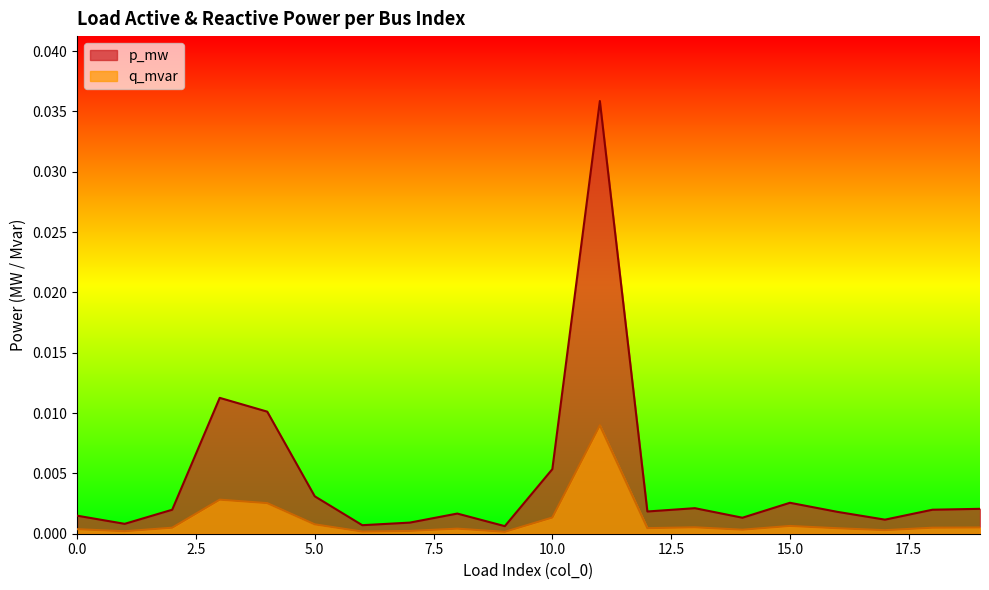

Rank the categories by p_mw value from lowest to highest.

9, 6, 1, 7, 17, 14, 0, 8, 16, 12, 2, 18, 19, 13, 15, 5, 10, 4, 3, 11